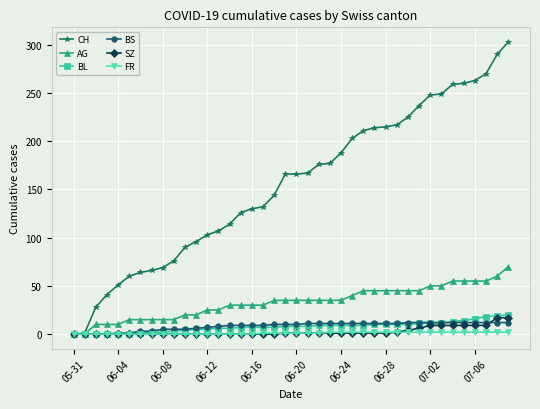

What is the difference between the maximum and second lowest values in the FR series?

2